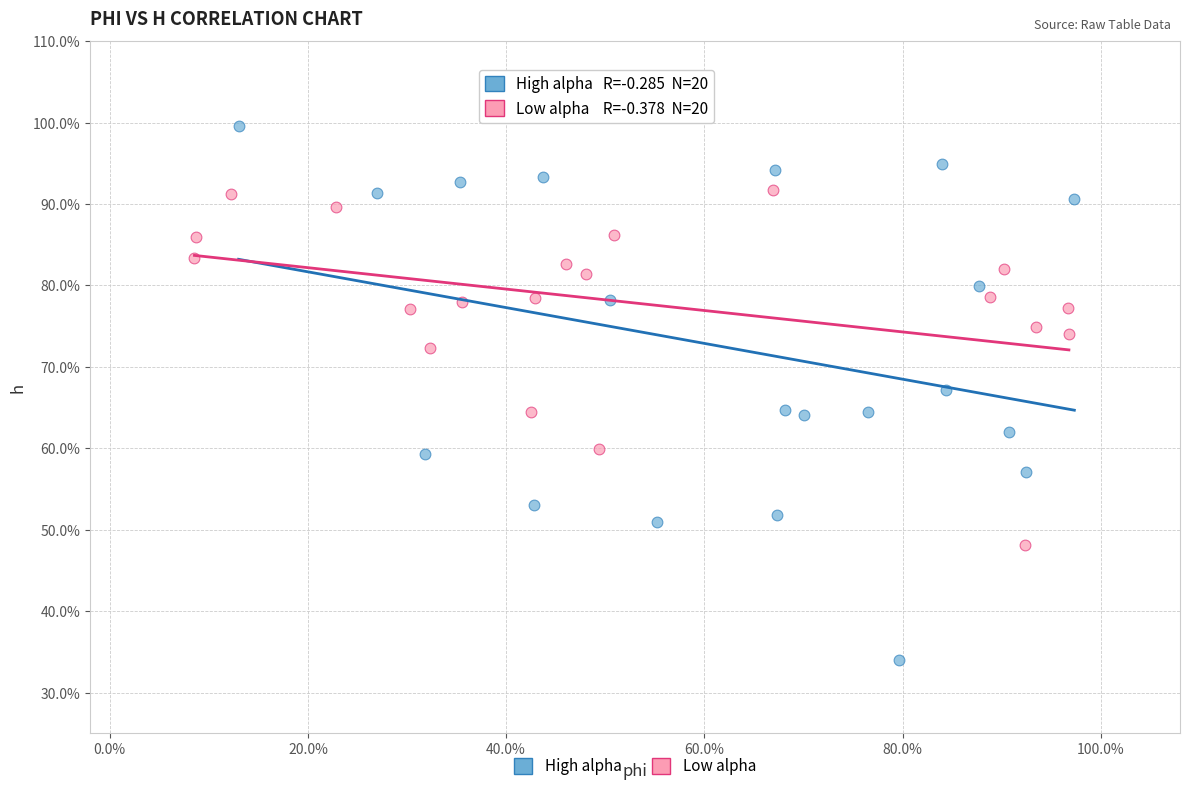

What are all the series names shown in the legend?

High alpha, Low alpha